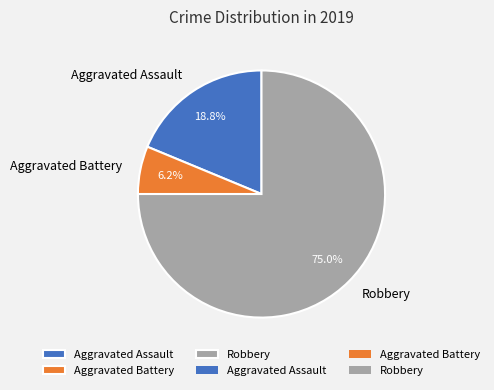

Does Aggravated Assault account for over 50% of the chart?

No